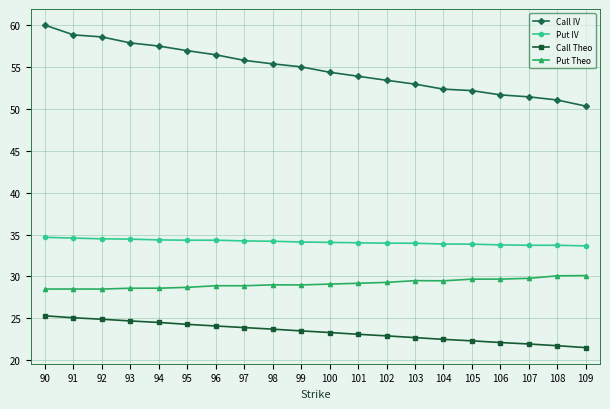

Is it true that Call Theo equals 24.9 at 92?

True